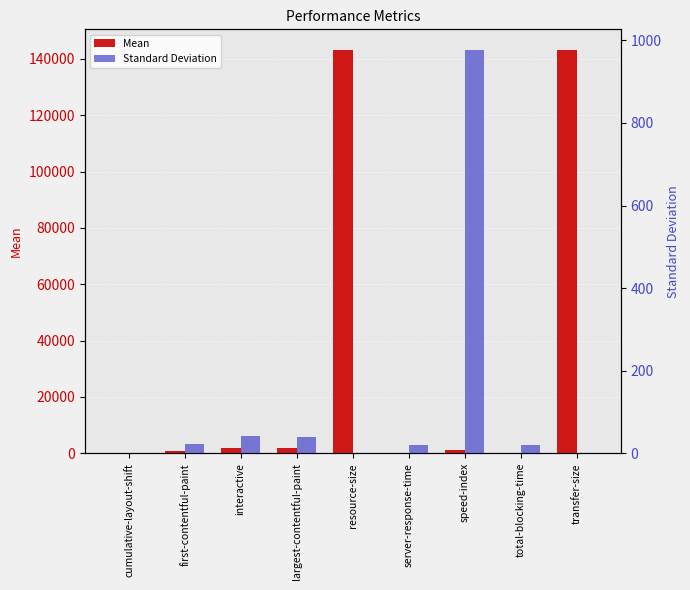

What is the average value of the Mean series?

32450.0